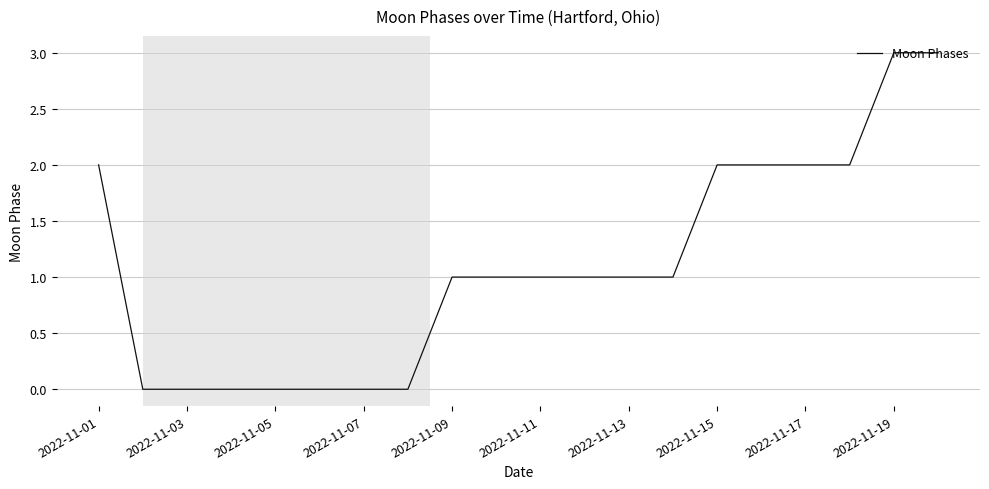

How many values are between 0 and 2?

18